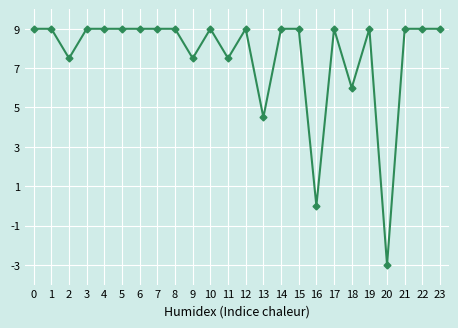

Approximately how many times larger is the value at 6 compared to 17?

1.0